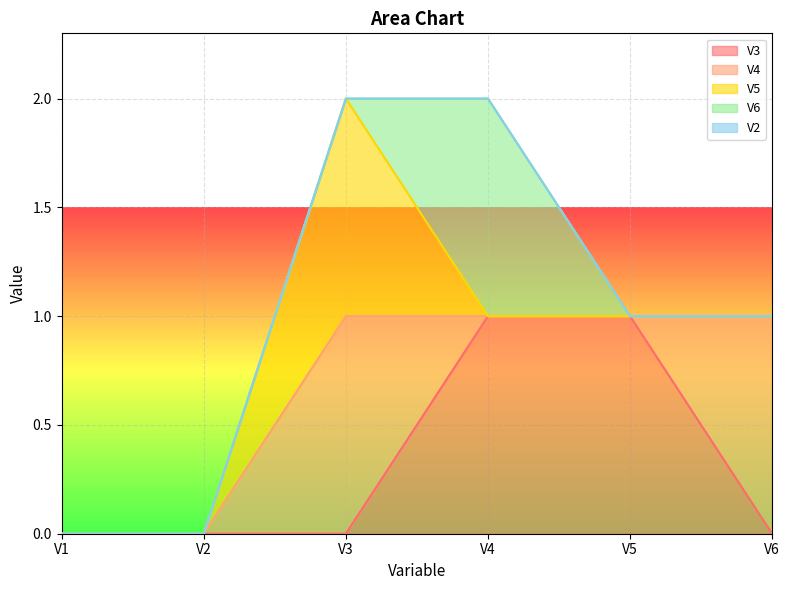

How many data points in V4 are above 0?

2